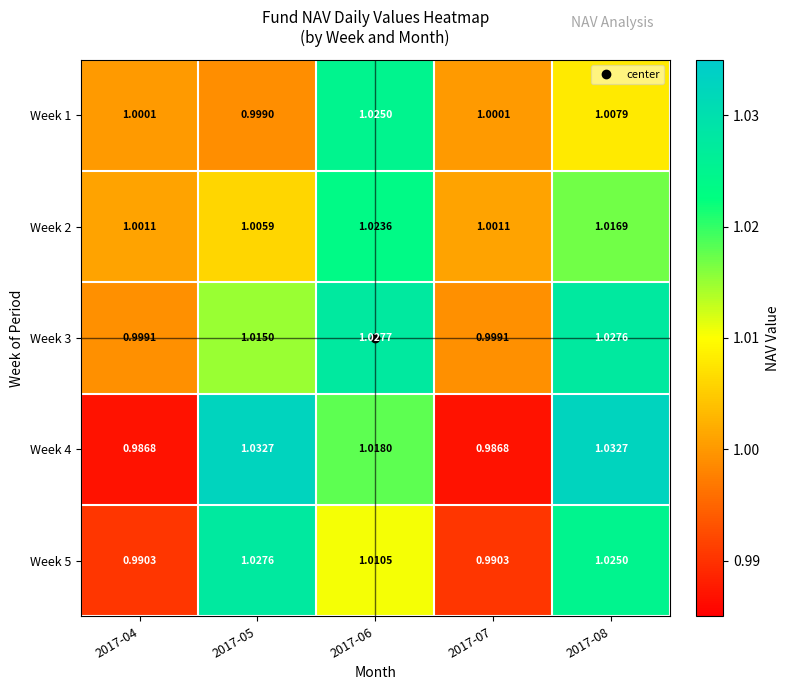

Is the value of Week 5 at 2017-07 greater than the value of Week 4 at 2017-08?

No